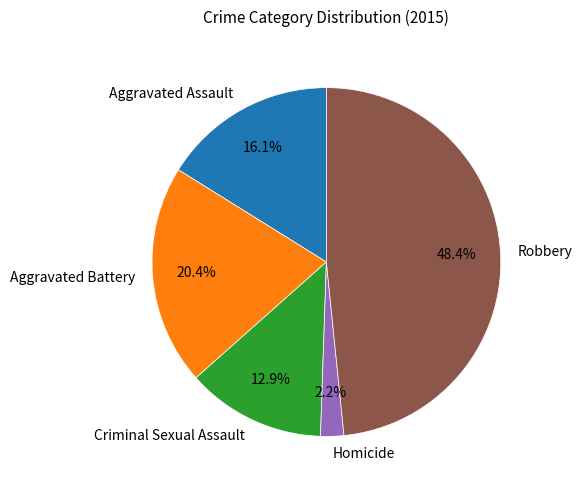

Which category has the biggest portion of the pie?

Robbery